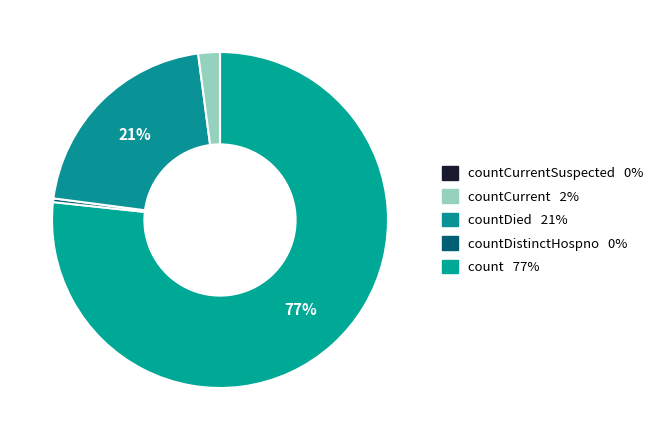

What is the smallest slice in the pie chart?

countCurrentSuspected